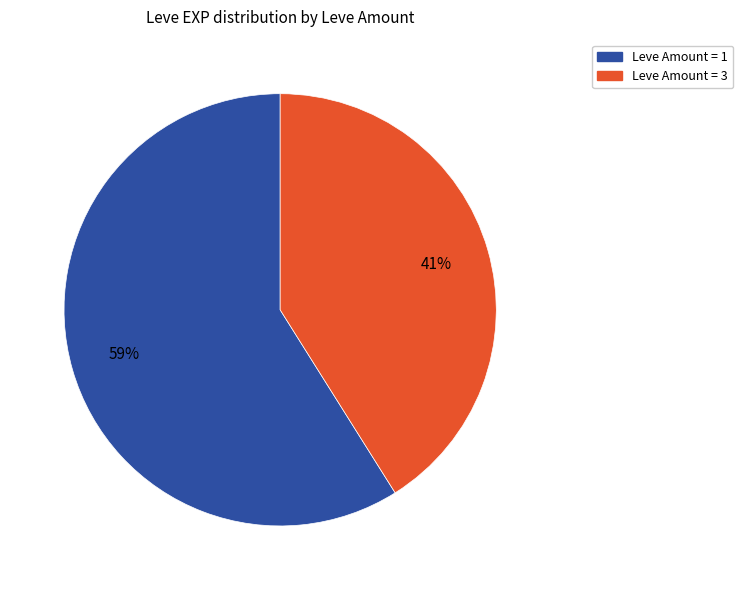

Does any single category account for the majority?

Yes